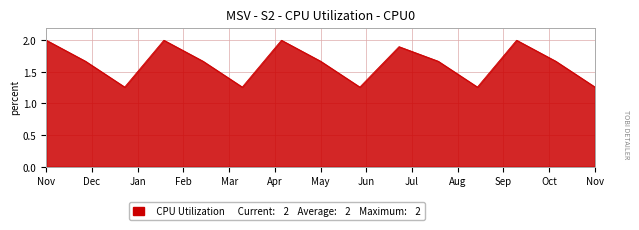

What is the greatest value displayed?

2.0